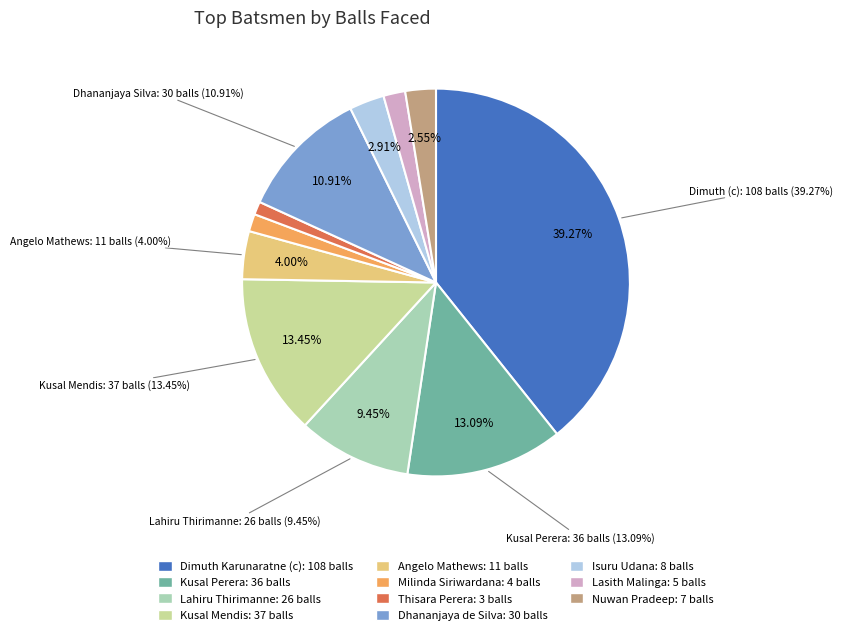

Which has a higher value, Kusal Mendis or Angelo Mathews?

Kusal Mendis